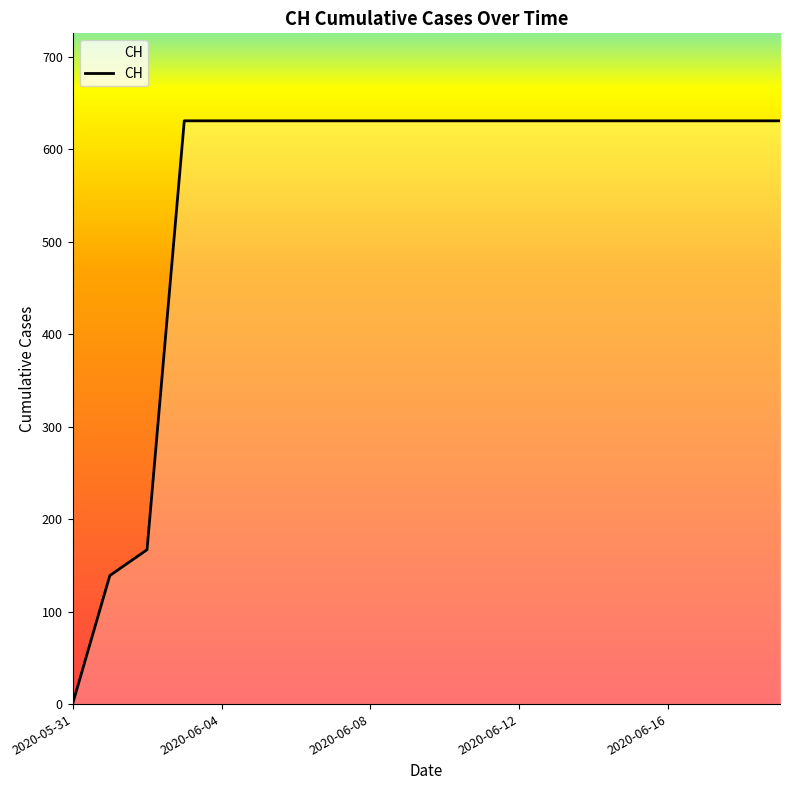

How many lines are shown in the chart?

1